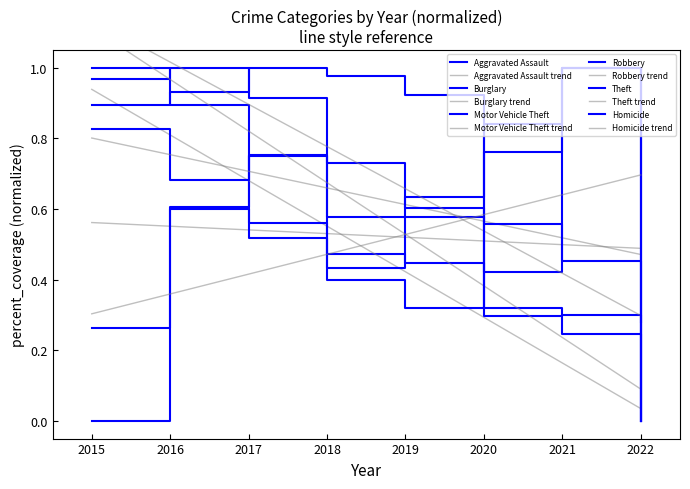

The value of Motor Vehicle Theft at 2020 is 1.0. True or false?

False